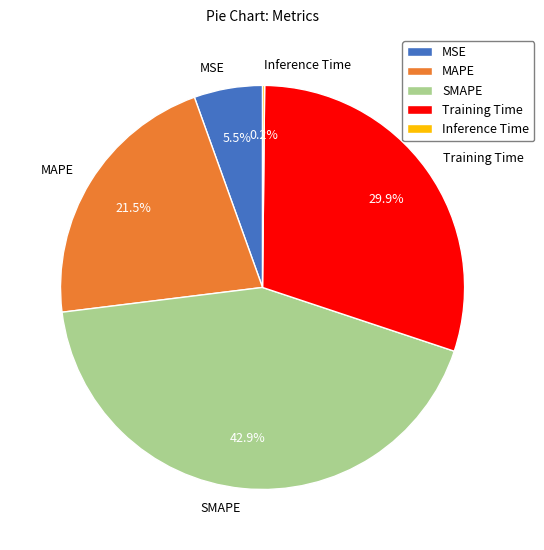

Between MAPE and SMAPE, which is larger?

SMAPE